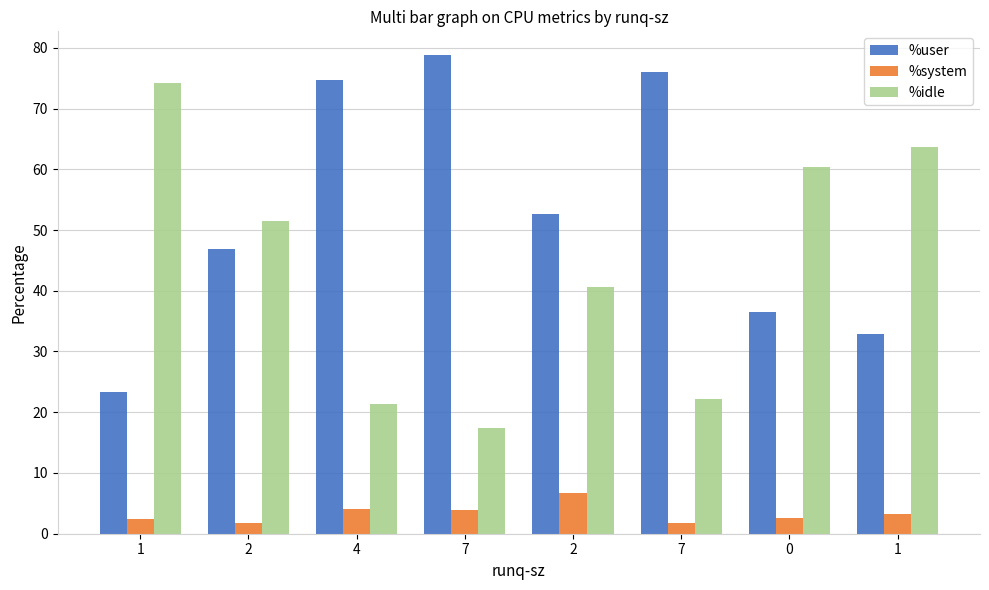

Count the number of data series in this chart.

3